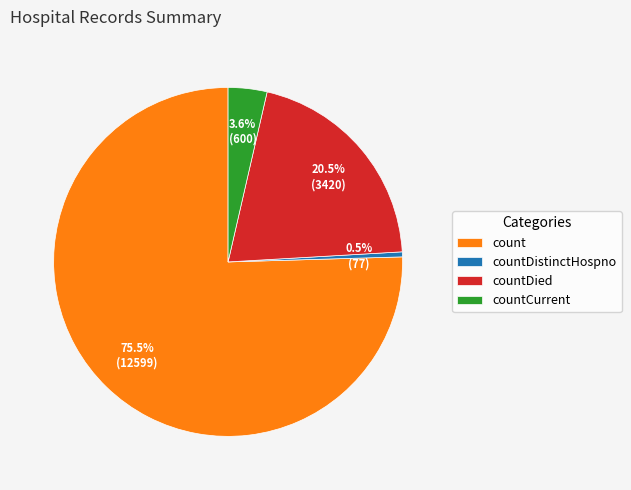

To the nearest percent, what is the difference between the countCurrent and countDistinctHospno slice percentages?

3%